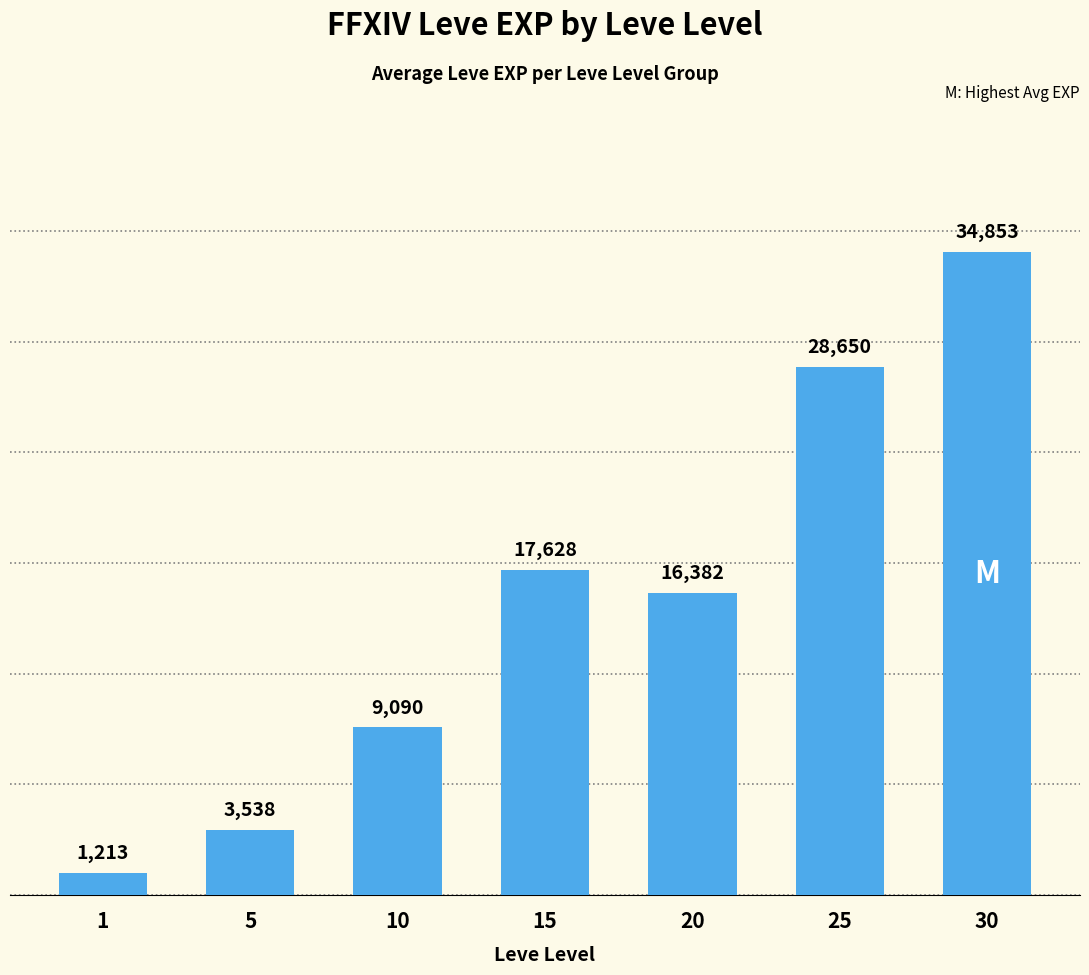

Are the bars horizontal?

No